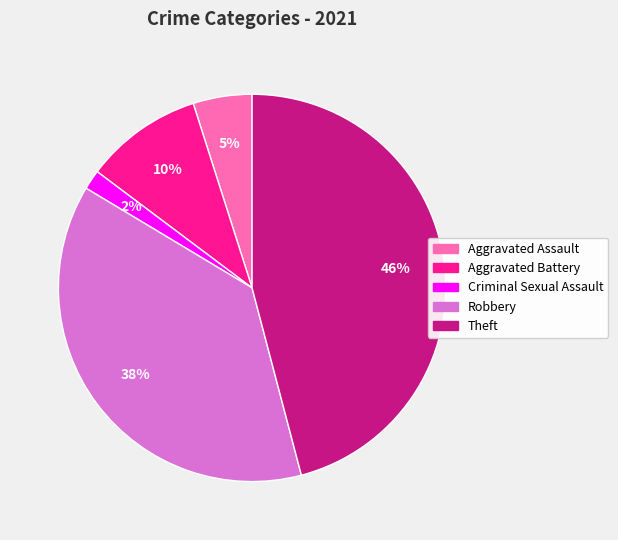

To the nearest percent, what is the difference between the largest and smallest slice percentages?

44%